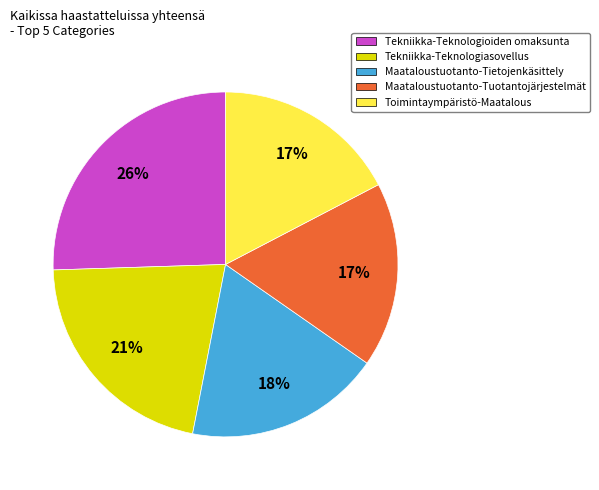

Combined, do Maataloustuotanto-Tietojenkäsittely and Maataloustuotanto-Tuotantojärjestelmät account for over 50%?

No